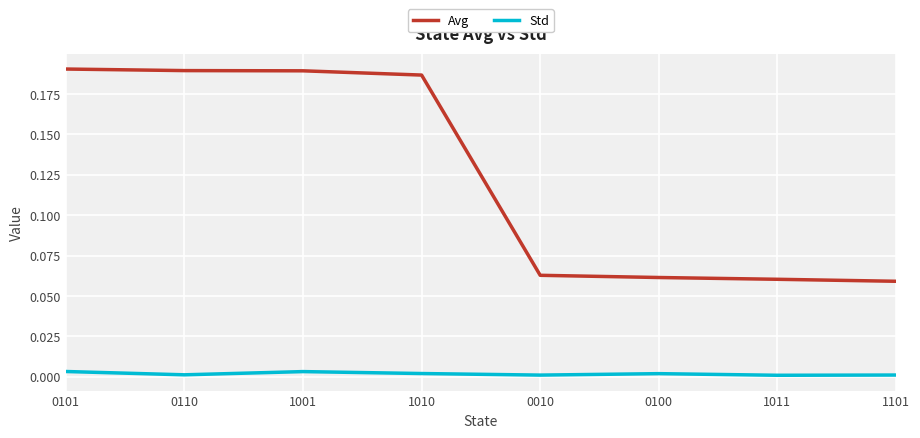

Which series has the widest spread of values?

Avg